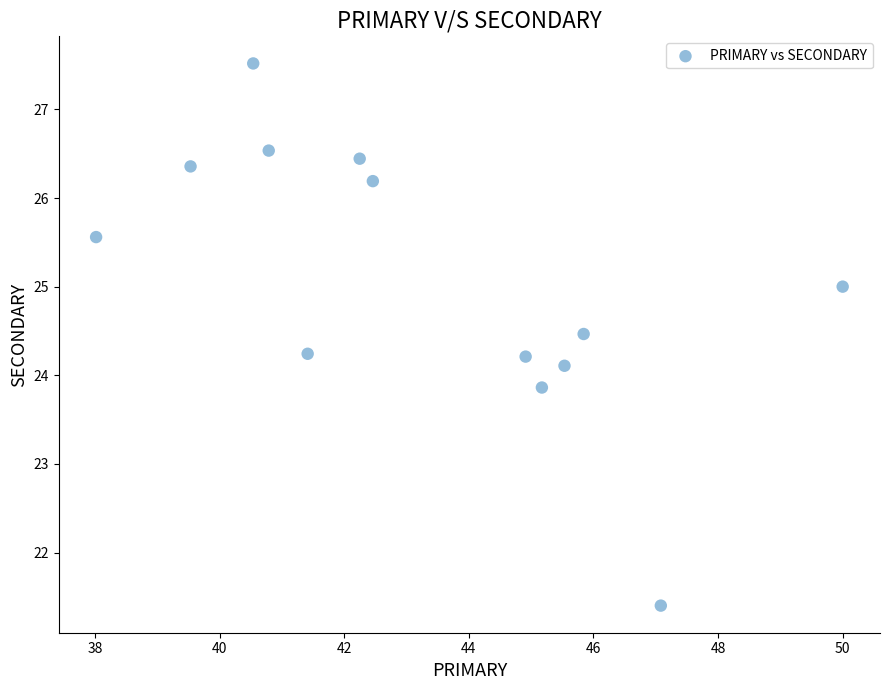

What is the range of Y values (max minus min)?

6.1